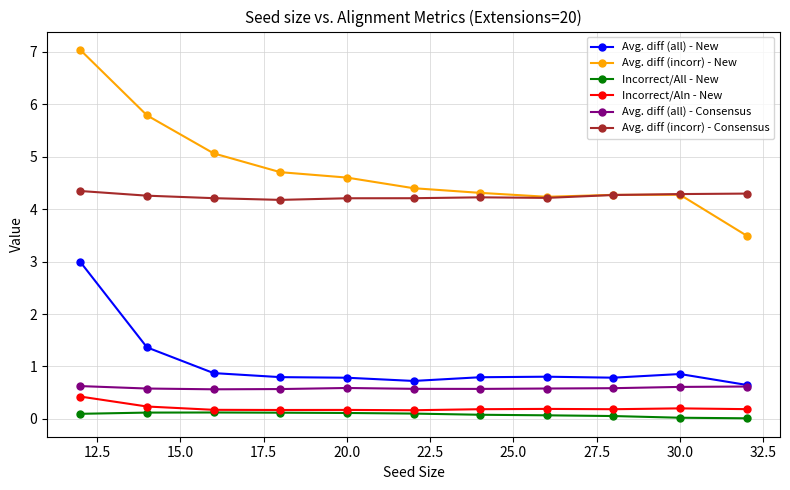

How many values in the Avg. diff (incorr) - New series are below 4?

1